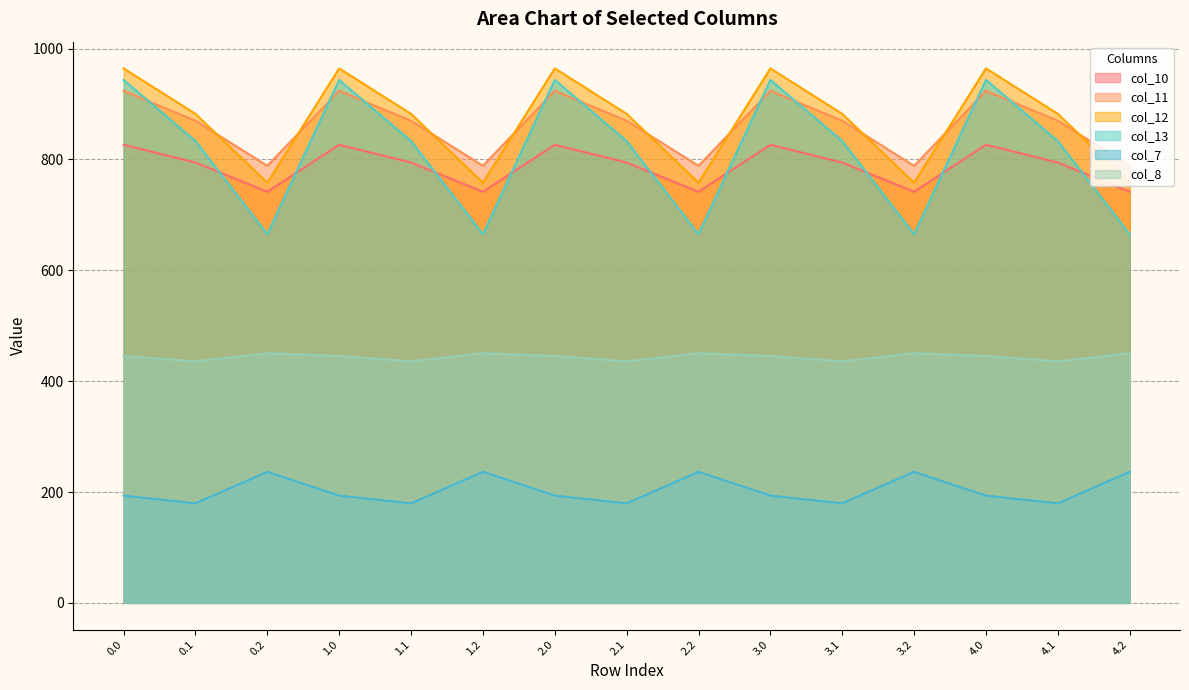

Does the chart have visible grid lines?

Yes